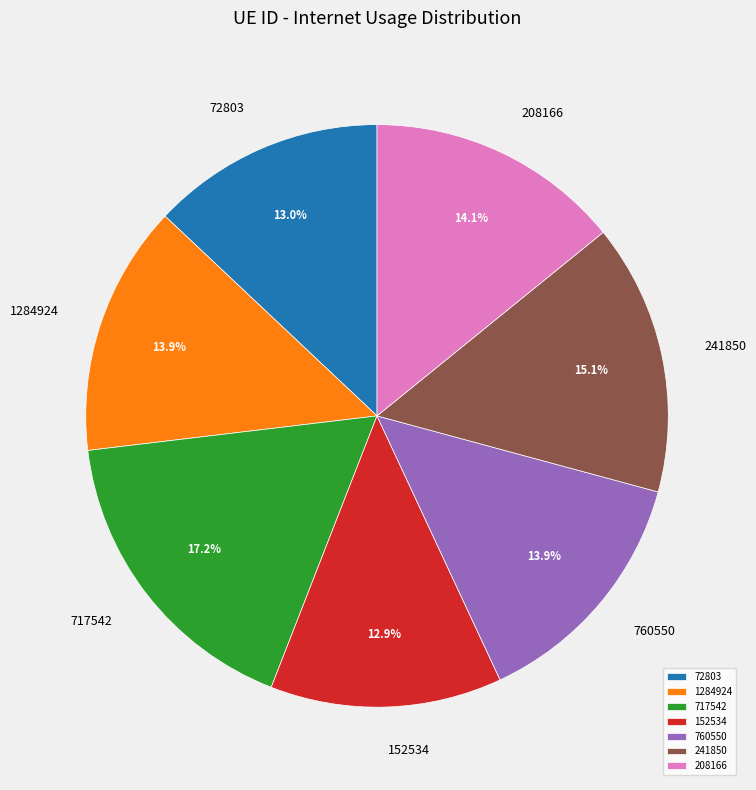

Which has a higher value, 152534 or 208166?

208166